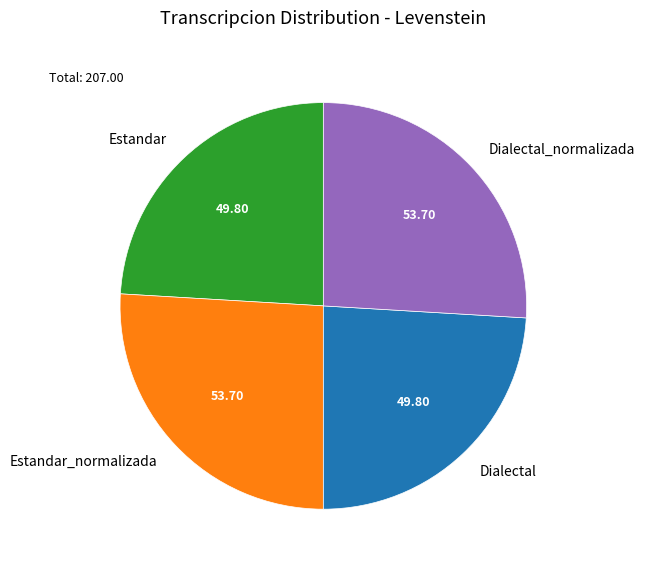

Is there any slice that represents more than half of the pie?

No